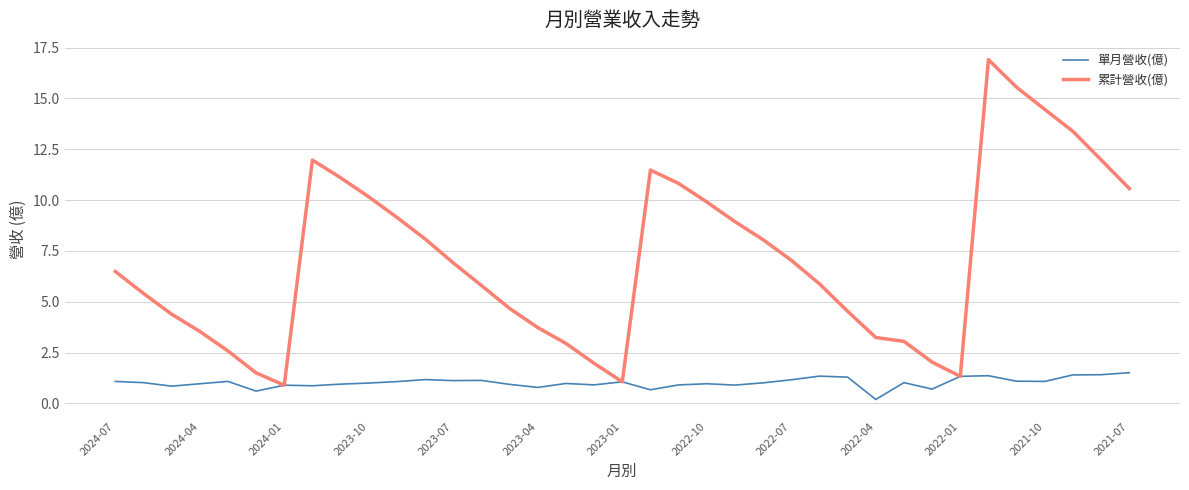

Which series has the largest total across all categories?

累計營收(億)